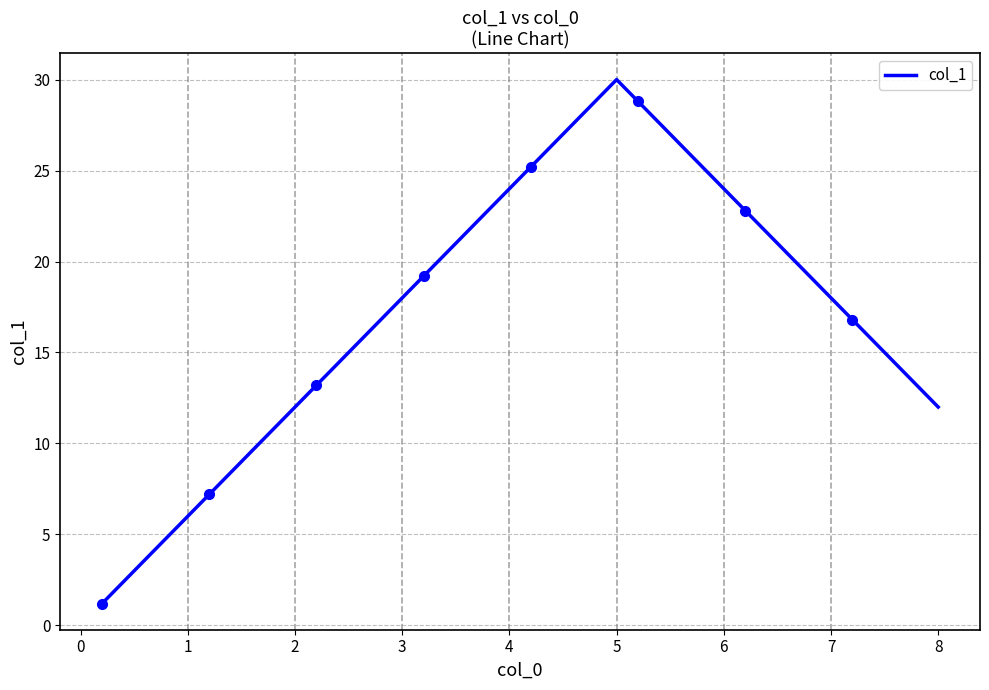

What is the greatest value displayed?

30.0